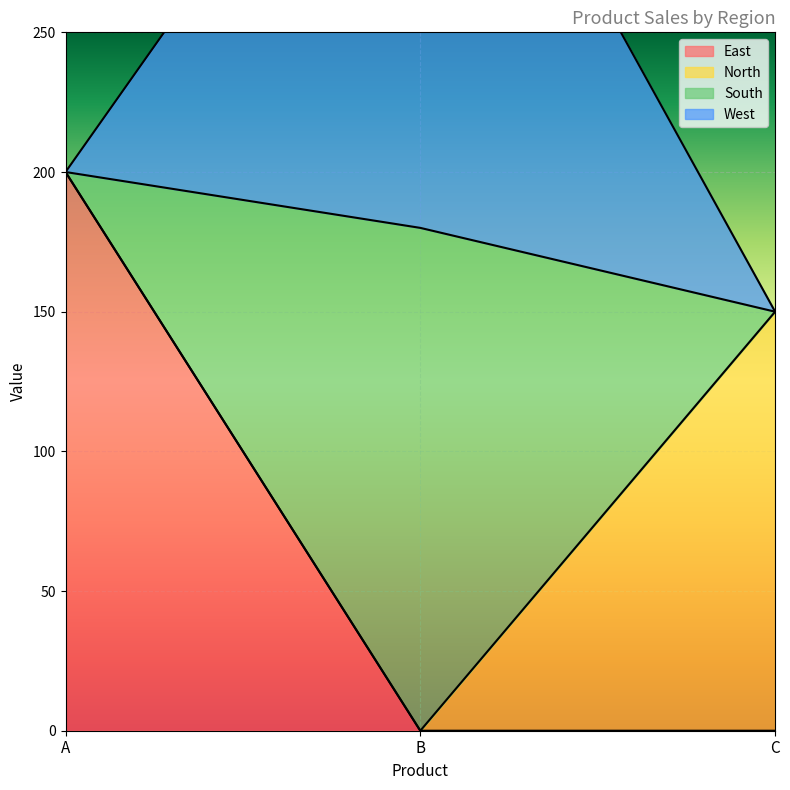

Reading left to right, transcribe all the data shown in this chart.

East: 200	0	0
North: 0	0	150
South: 0	180	0
West: 0	200	0